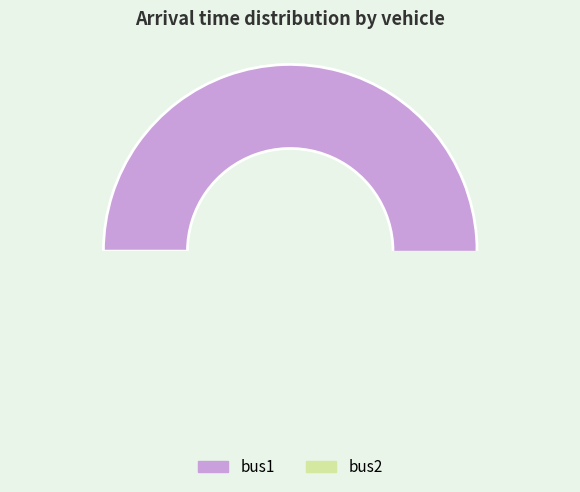

Is it true that bus1 is 90% of the pie?

False